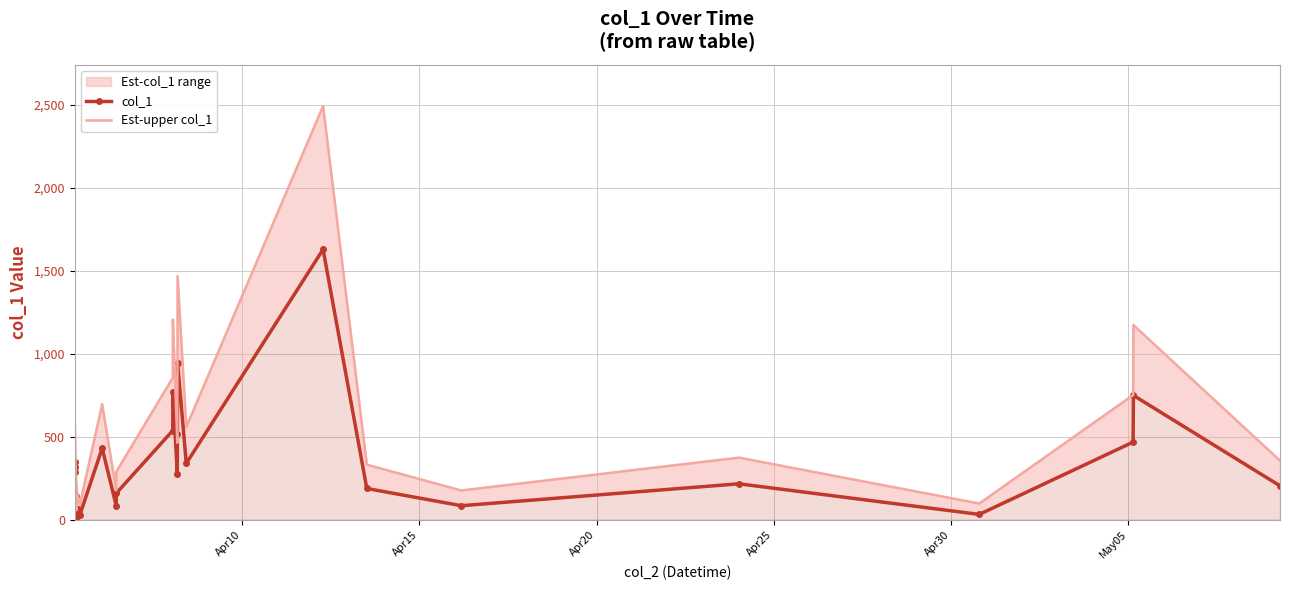

Which series has the largest range (max minus min)?

Est-upper col_1